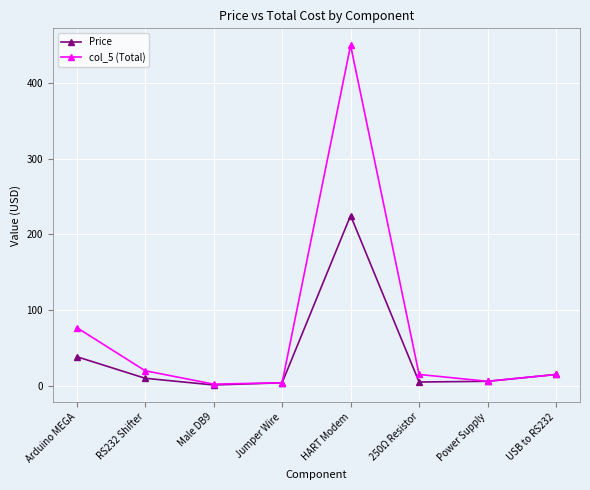

At which category does Price reach its first local peak?

HART Modem